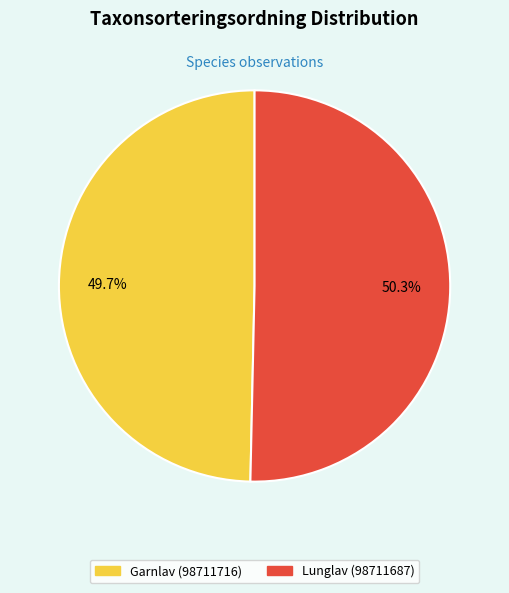

What is the total percentage of Lunglav (98711687) and Garnlav (98711716)?

100.0%